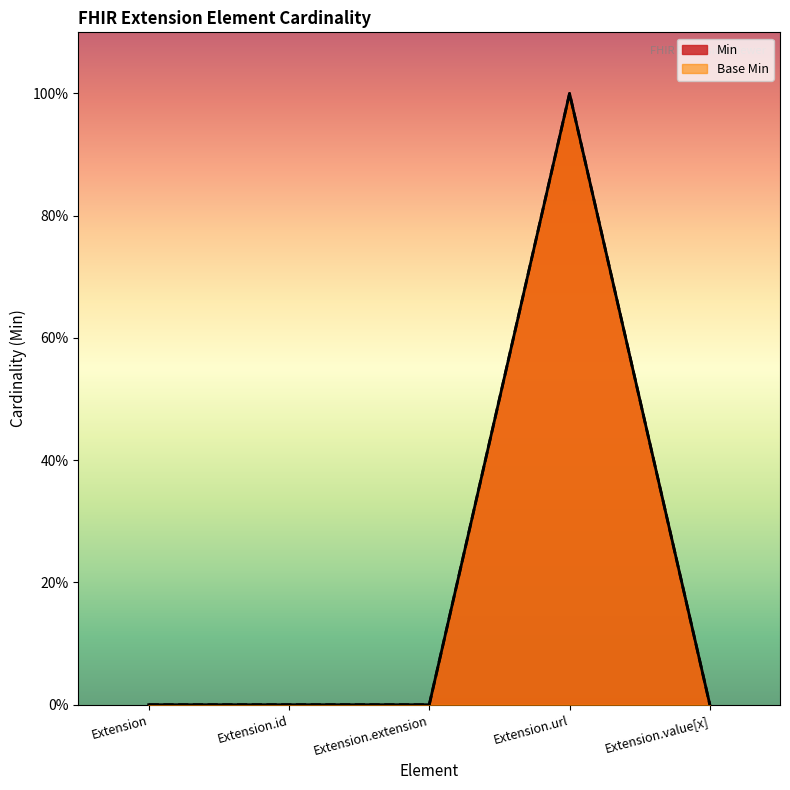

Reading right to left, list all the values displayed in this chart.

Min: 0	1	0	0	0
Base Min: 0	1	0	0	0